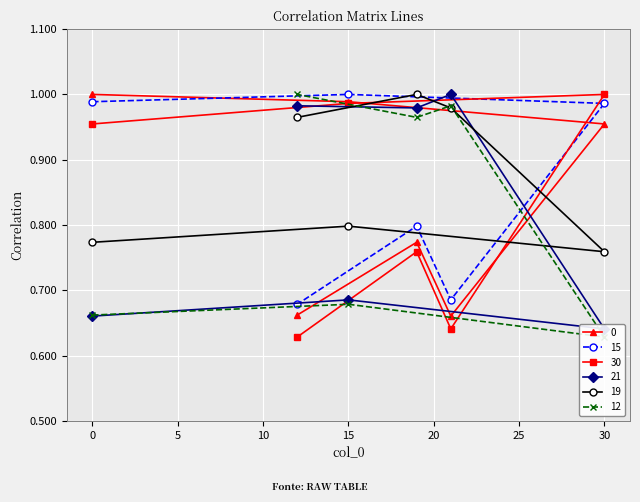

Is it true that 30 equals 1.7 at 15?

False